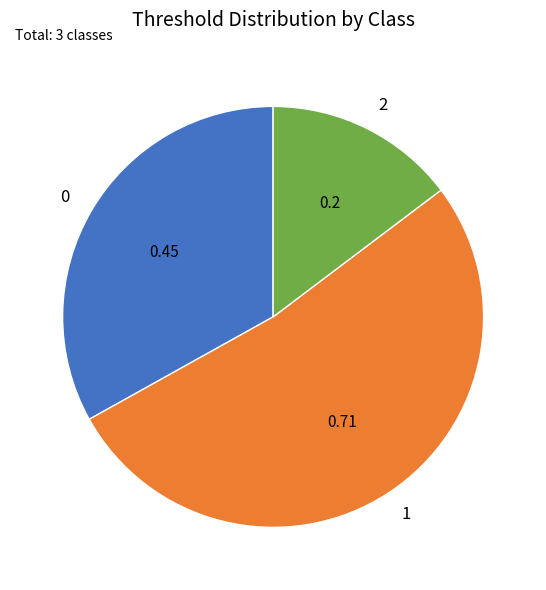

Is there any slice that represents more than half of the pie?

Yes